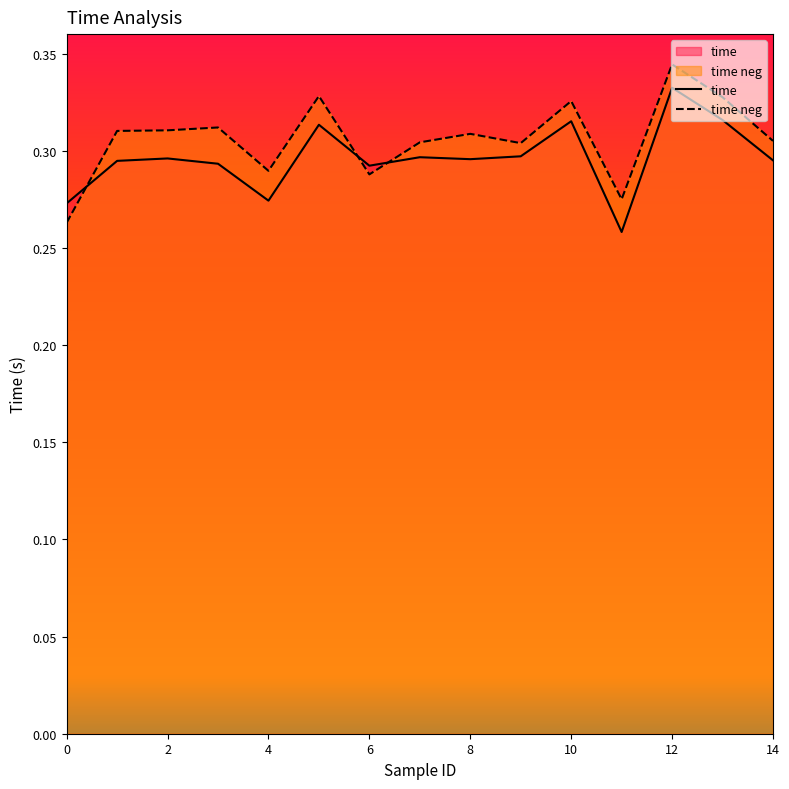

Rank the series by their average value, from lowest to highest.

time, time neg